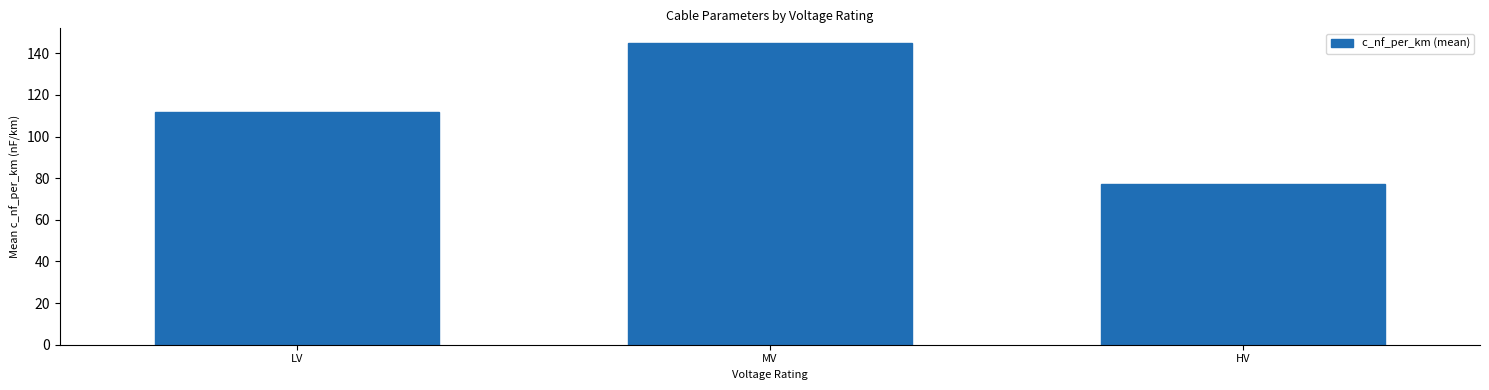

List the labels in order of value, smallest first.

HV, LV, MV